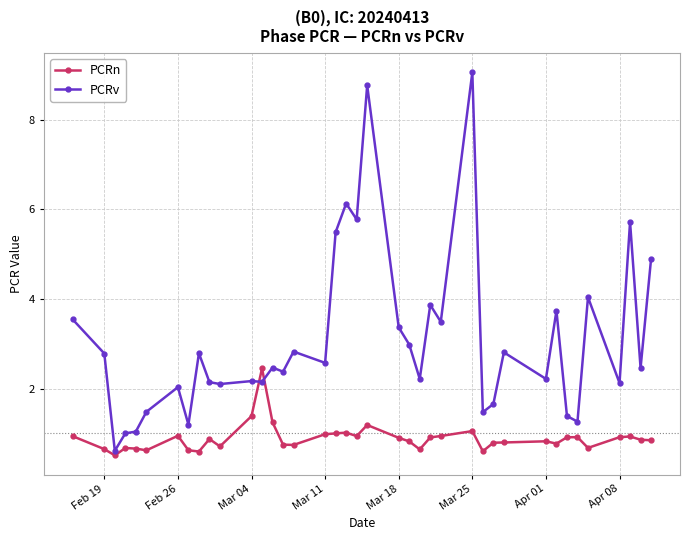

True or false: PCRn and PCRv cross at least once.

True